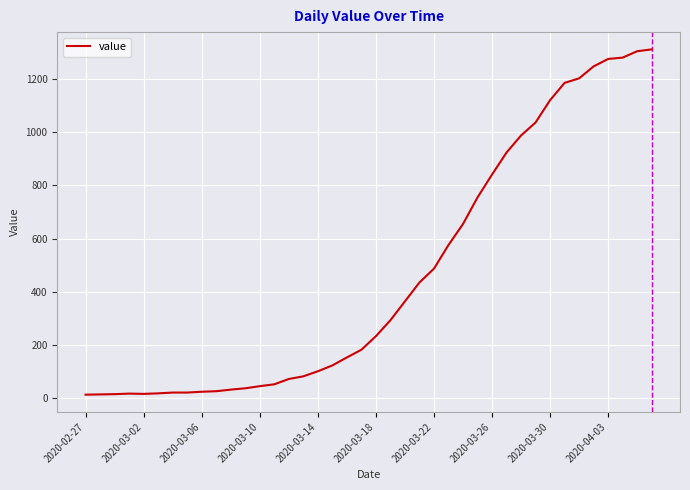

What is the smallest value displayed?

13